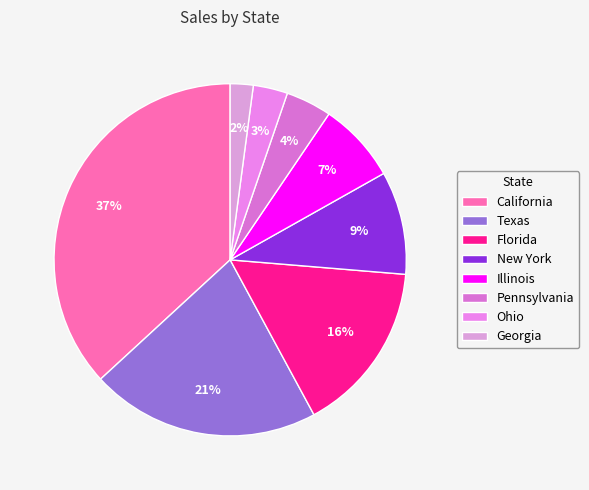

To the nearest percent, what is the difference between the largest and smallest slice percentages?

35%